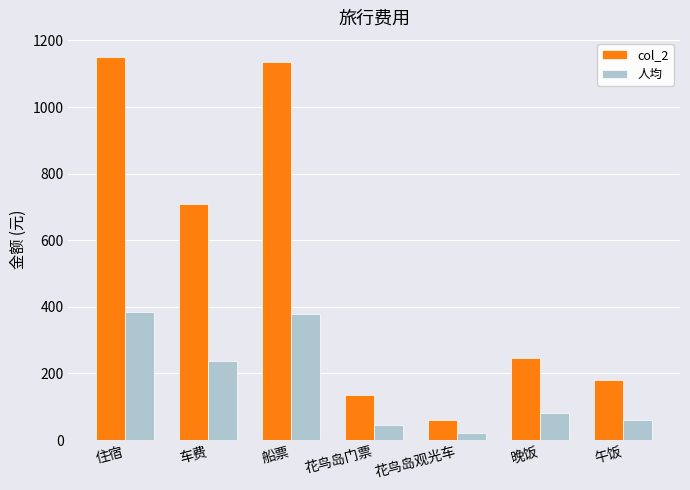

Rank the series at 住宿 from lowest to highest value.

人均, col_2